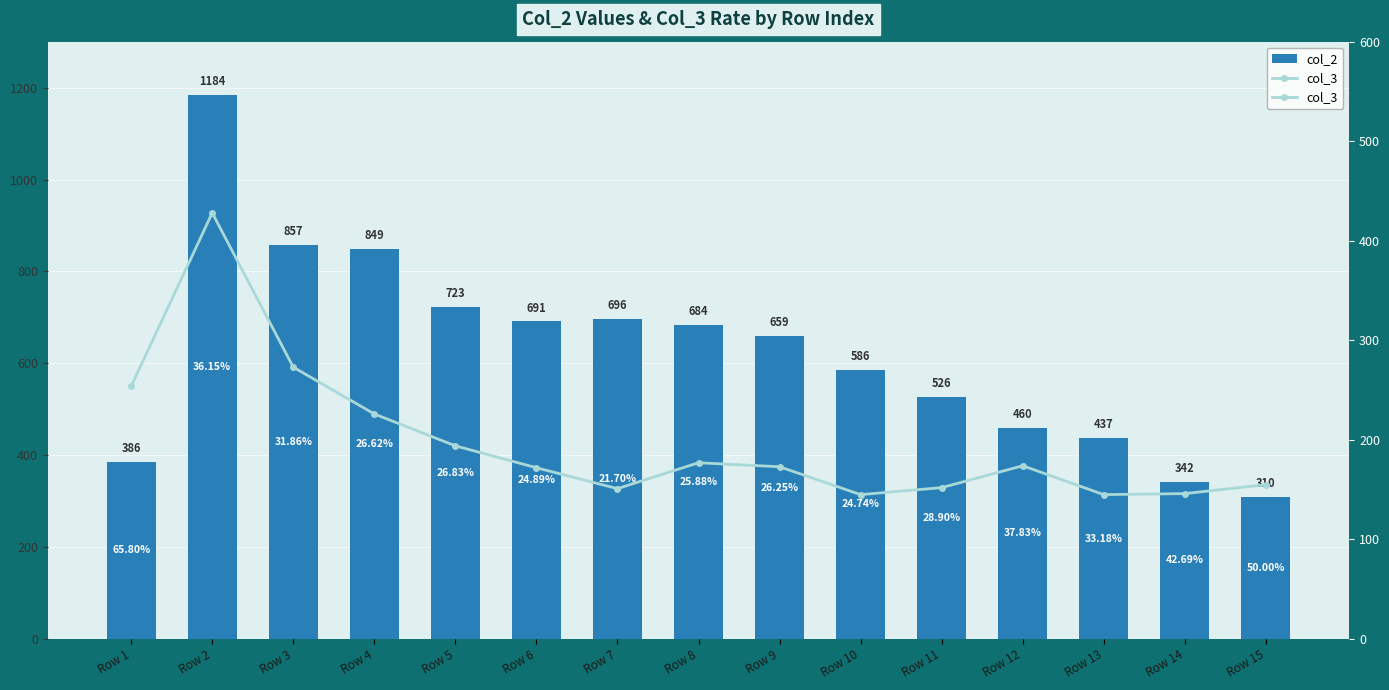

What is the difference between the maximum and minimum values in the col_3 series?

283